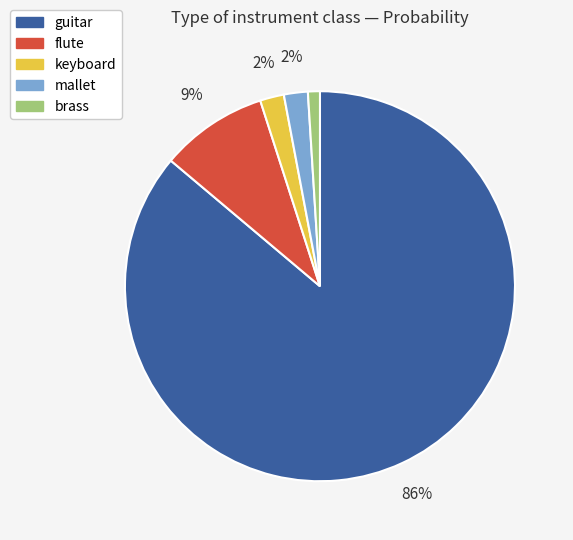

Does any single category account for the majority?

Yes